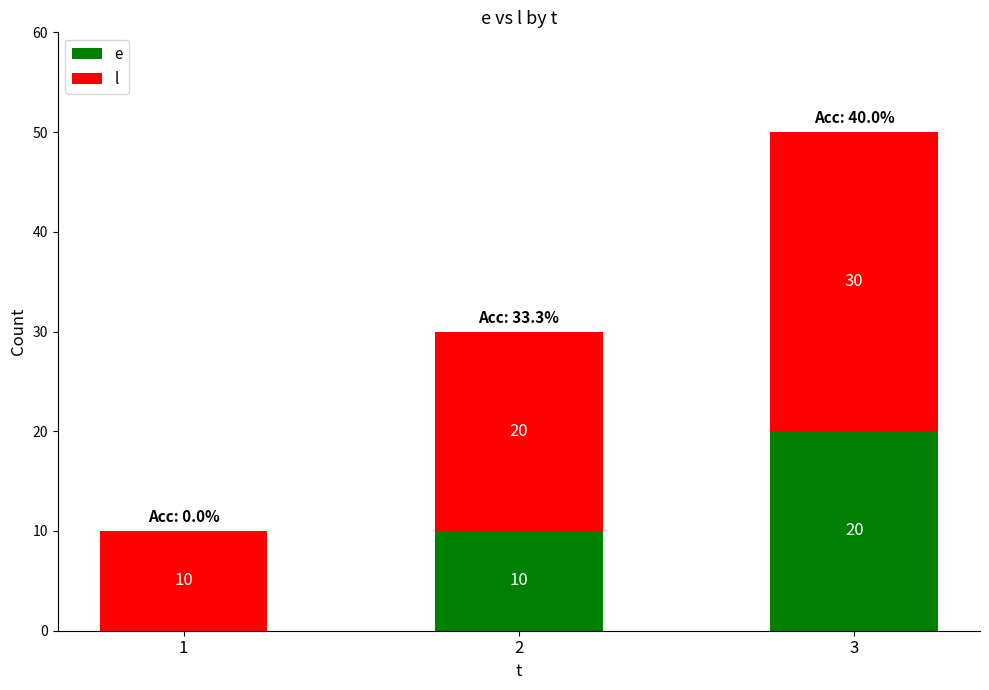

At which category is the sum across all series the highest?

3